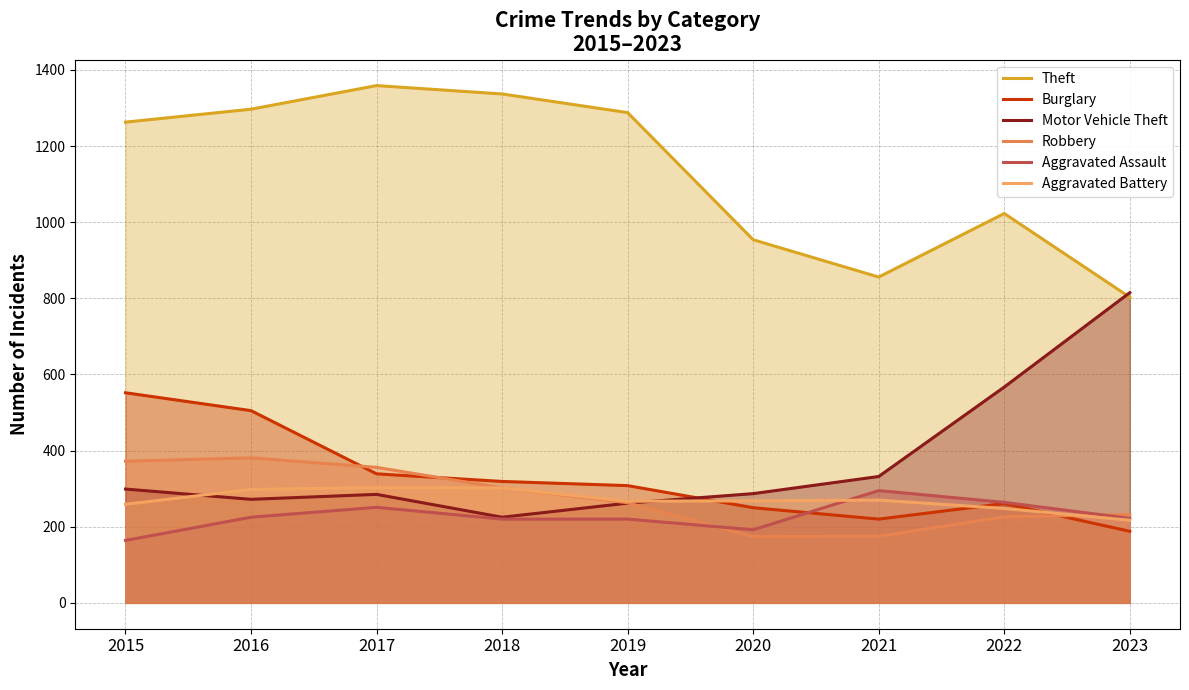

Count the number of data series in this chart.

6